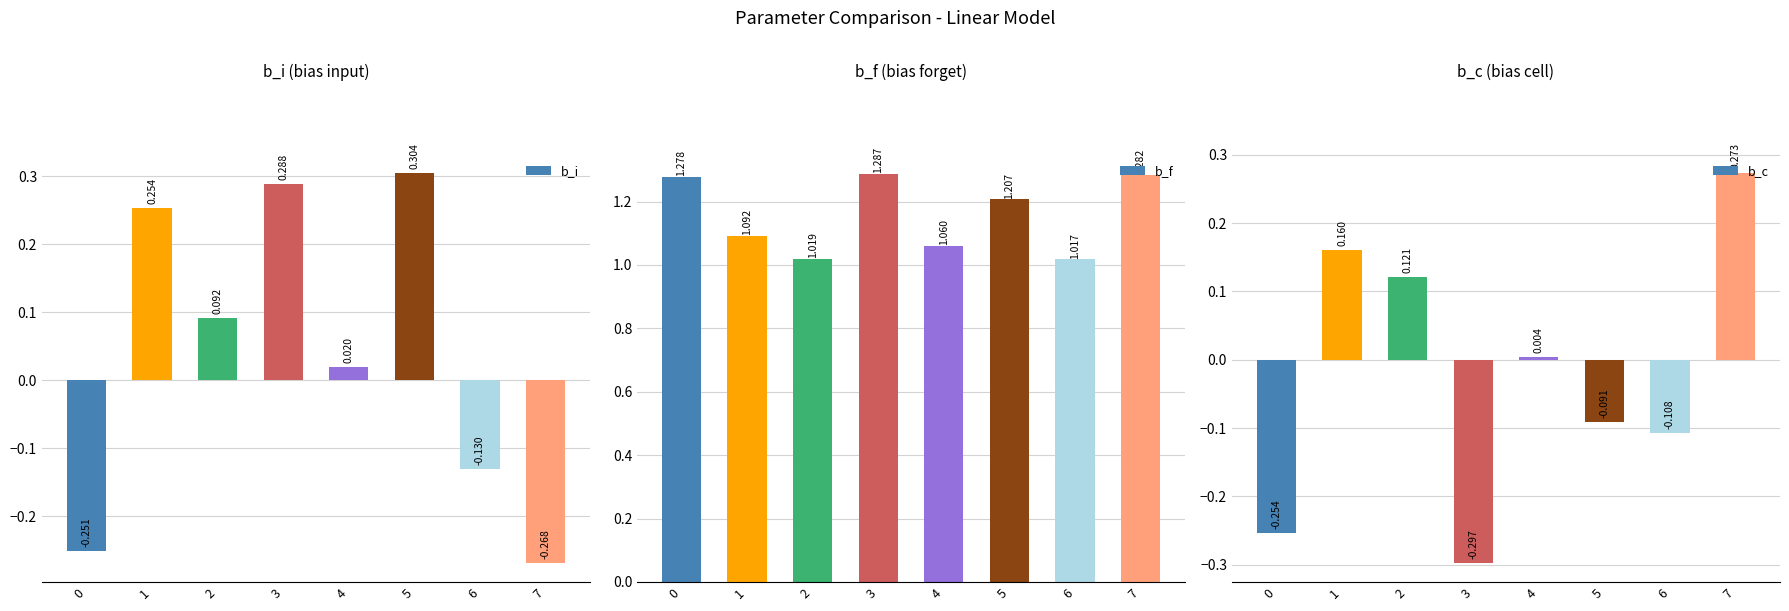

Read the b_i value at 5.

0.3